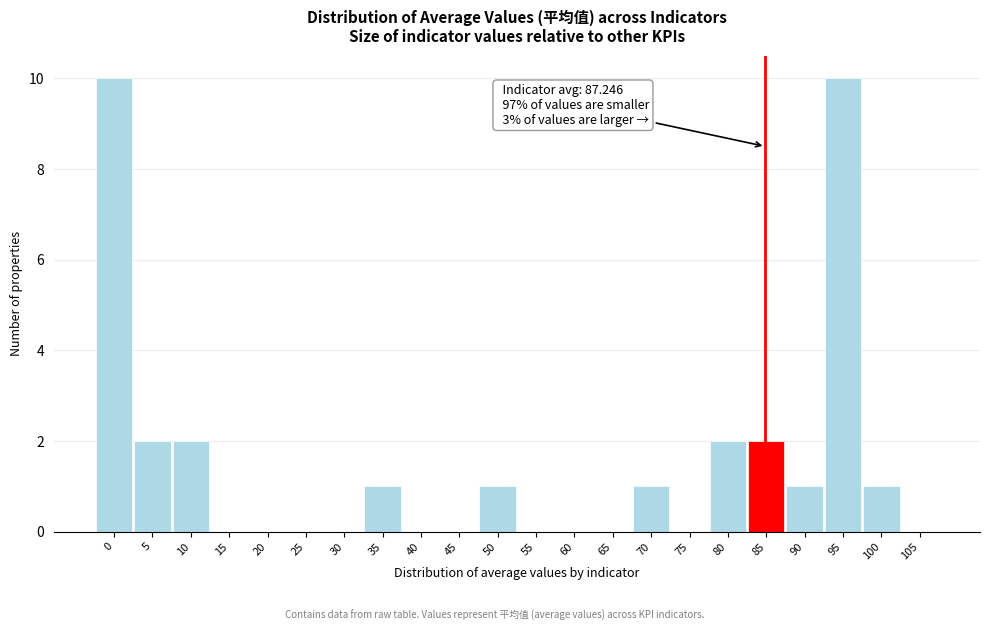

Reading left to right, what are all the values shown in this chart?

0=10	5=2	10=2	15=0	20=0	25=0	30=0	35=1	40=0	45=0	50=1	55=0	60=0	65=0	70=1	75=0	80=2	85=2	90=1	95=10	100=1	105=0